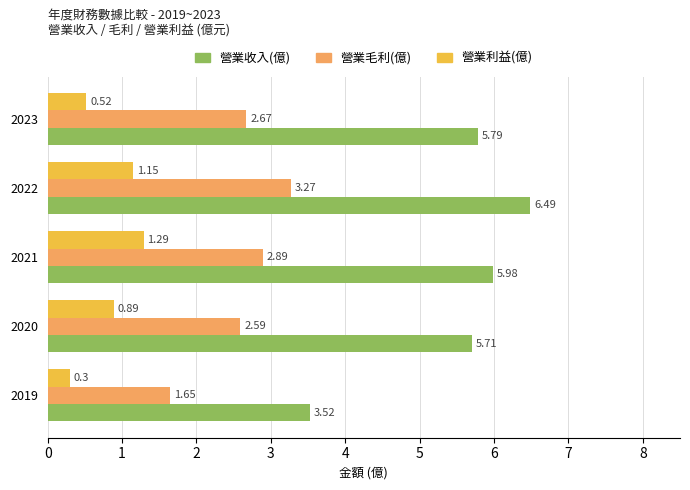

List the series in order of their peak value, lowest first.

營業利益(億), 營業毛利(億), 營業收入(億)